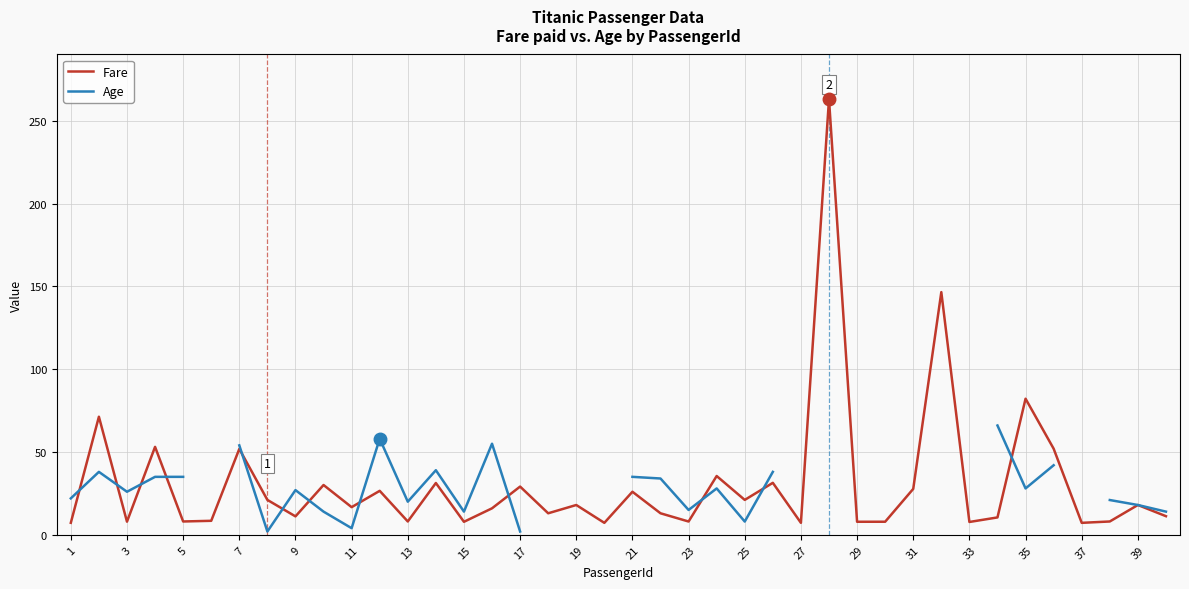

The Fare series shows 27.7 at 31. True or false?

True